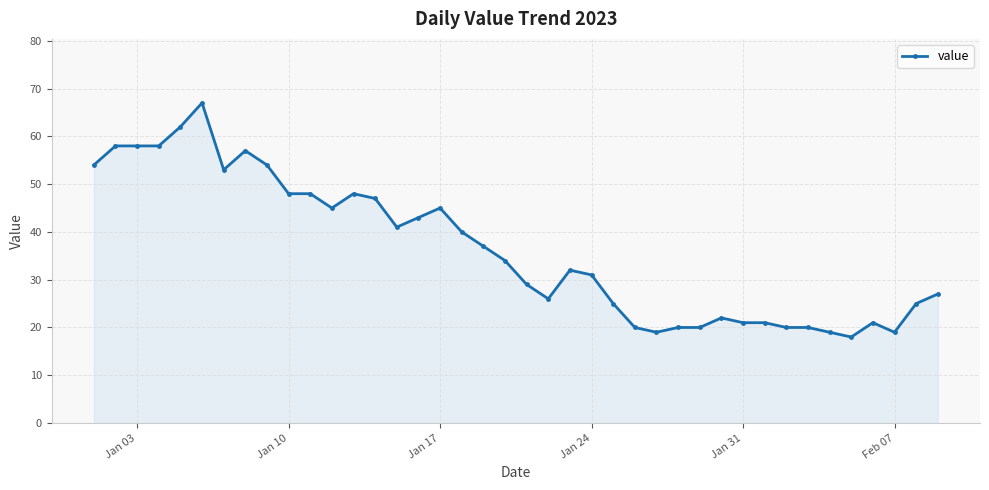

What is the value of the 15th point from the left?

41